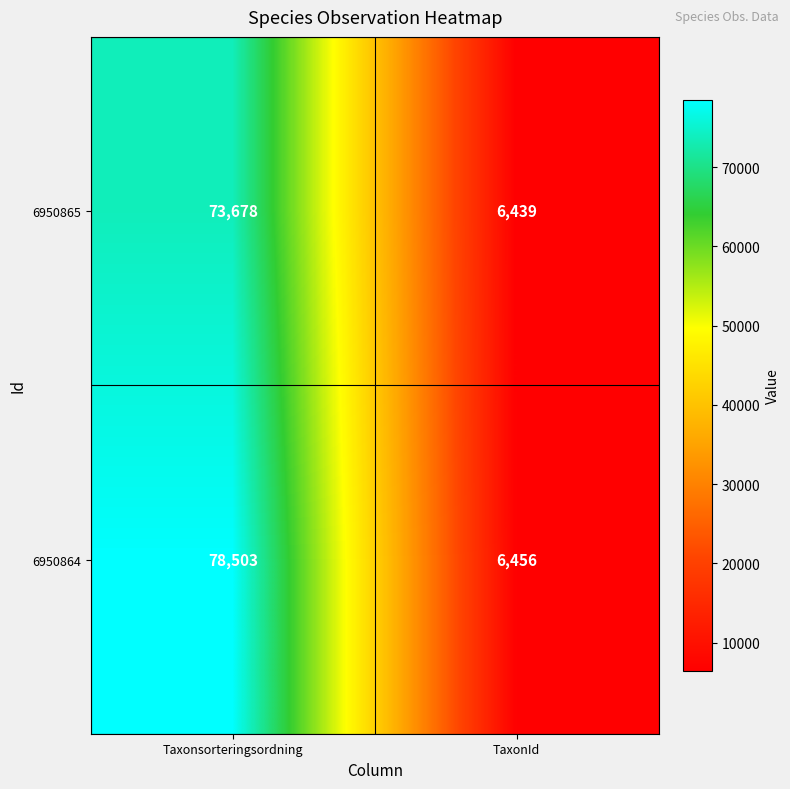

Reading right to left, what are all the values shown in this chart?

6950865: 6439	73678
6950864: 6456	78503